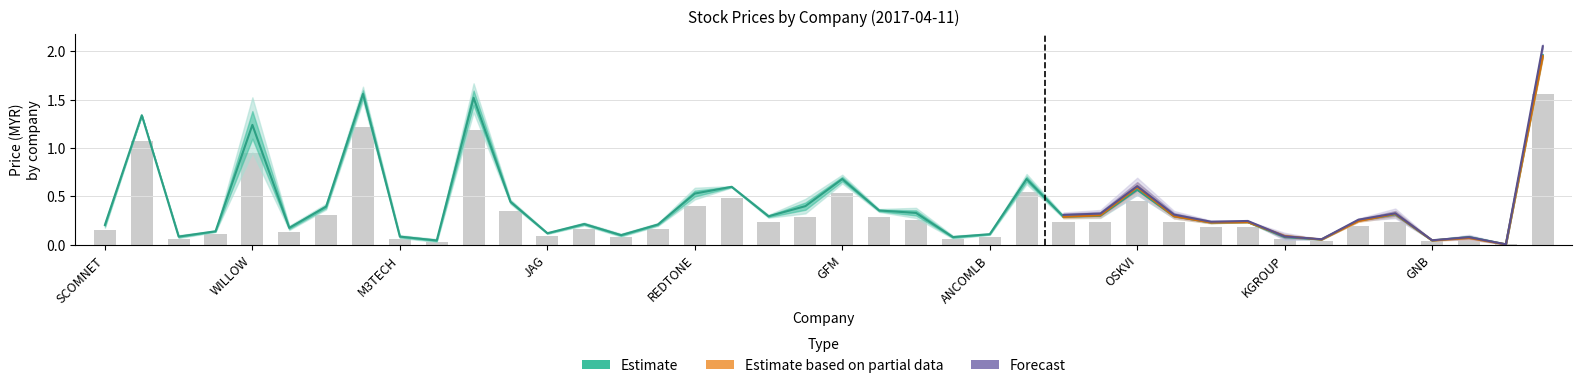

The close series shows 0.4 at 30. True or false?

False